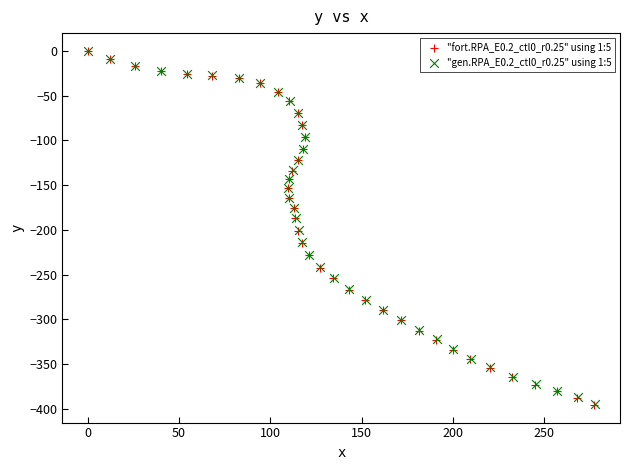

Which series has the widest spread of Y values?

"fort.RPA_E0.2_ctl0_r0.25" using 1:5